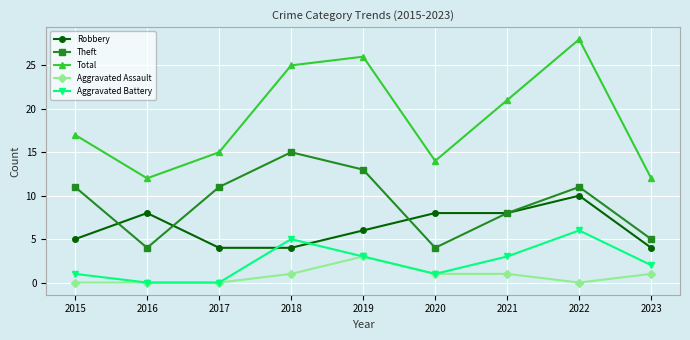

At which label is Theft closest to 9?

2021